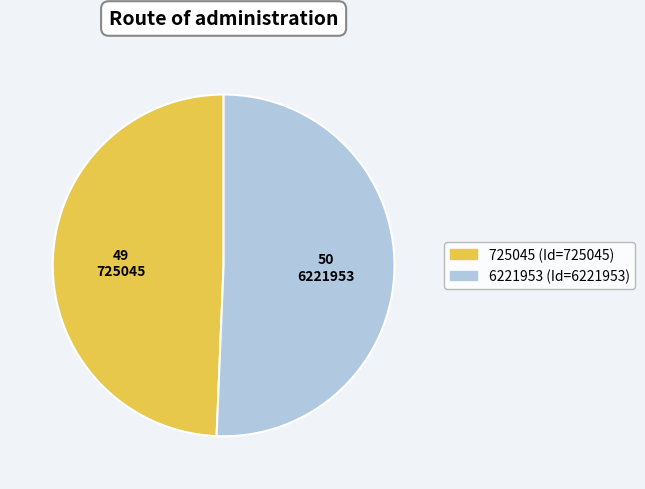

Is 6221953 the majority of the pie?

Yes